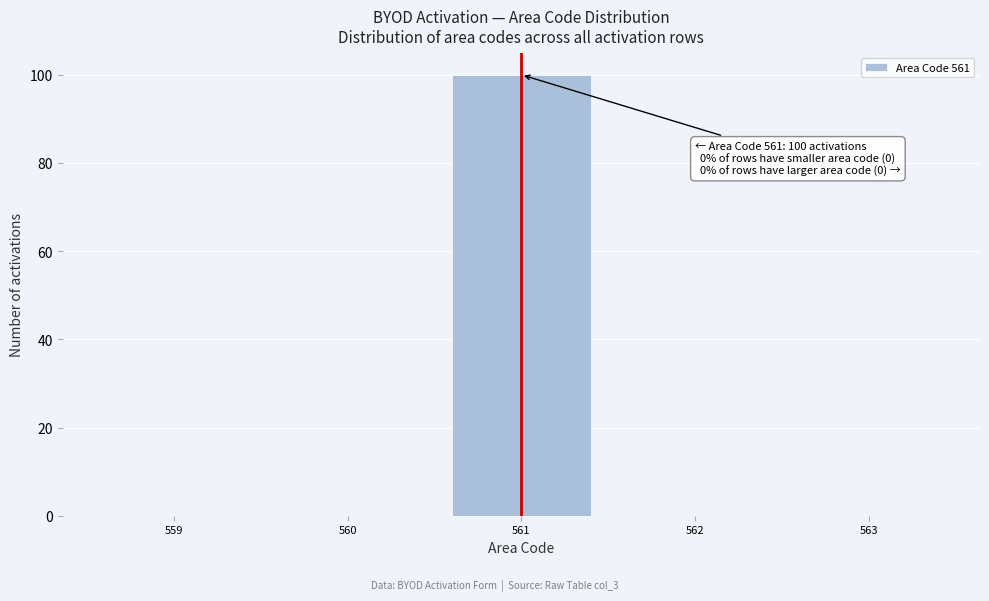

Over which range of the x-axis is the bar tallest?

560.5 to 561.5